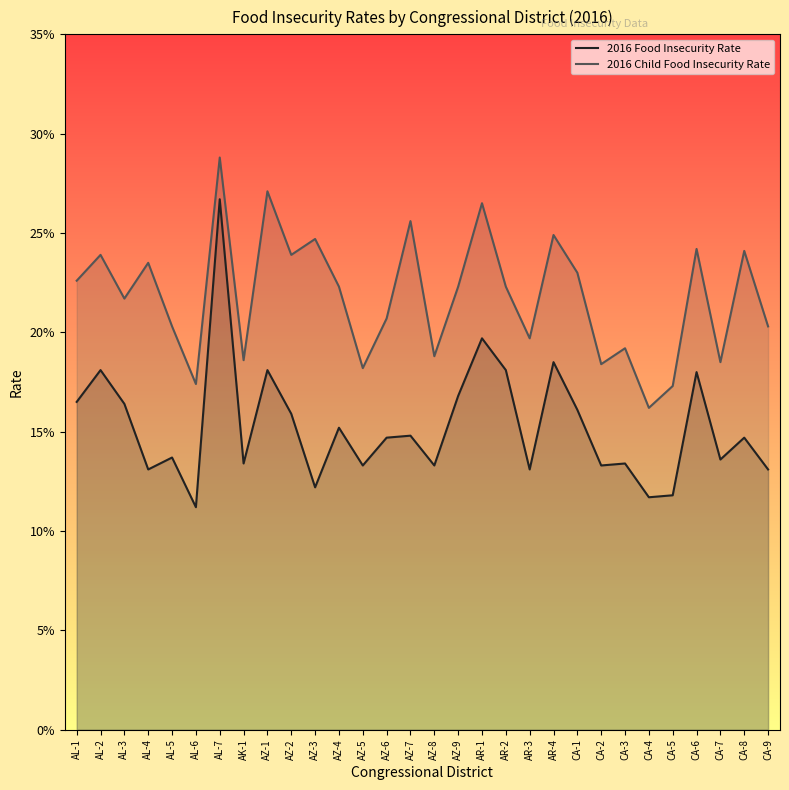

At which category does the chart reach its peak across all series?

AL-7